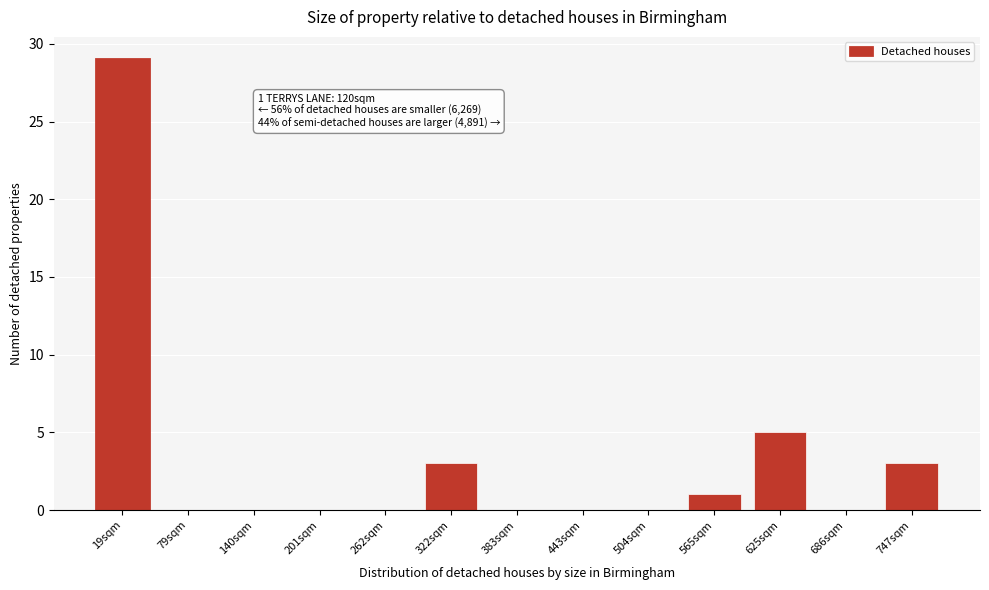

Reading left to right, list all the values displayed in this chart.

19sqm=29	79sqm=0	140sqm=0	201sqm=0	262sqm=0	322sqm=3	383sqm=0	443sqm=0	504sqm=0	565sqm=1	625sqm=5	686sqm=0	747sqm=3